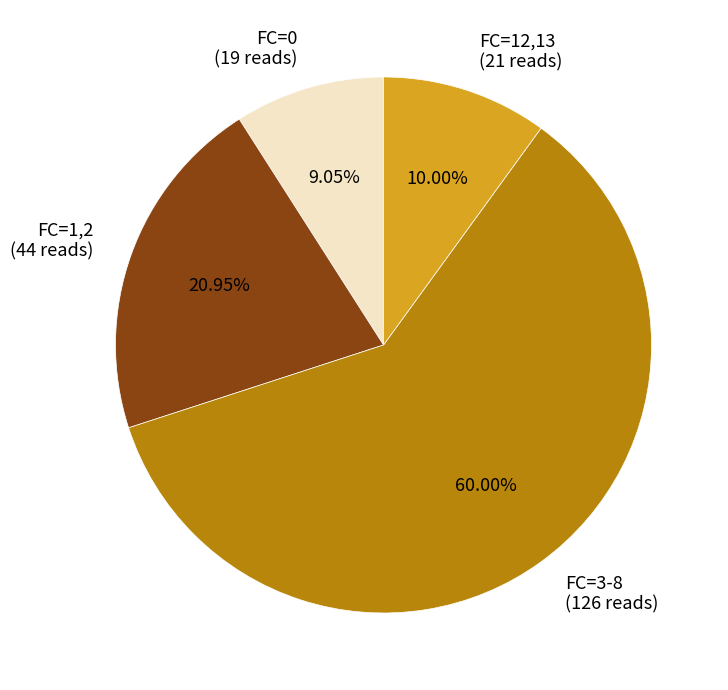

Does any single category account for the majority?

Yes